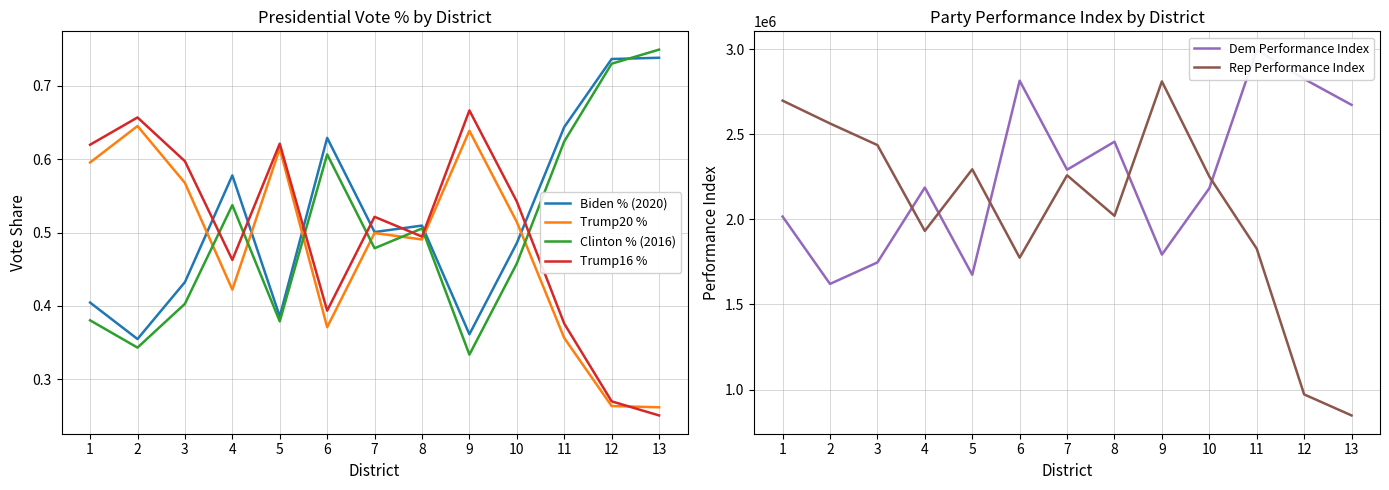

Which series has the widest spread of values?

Rep Performance Index